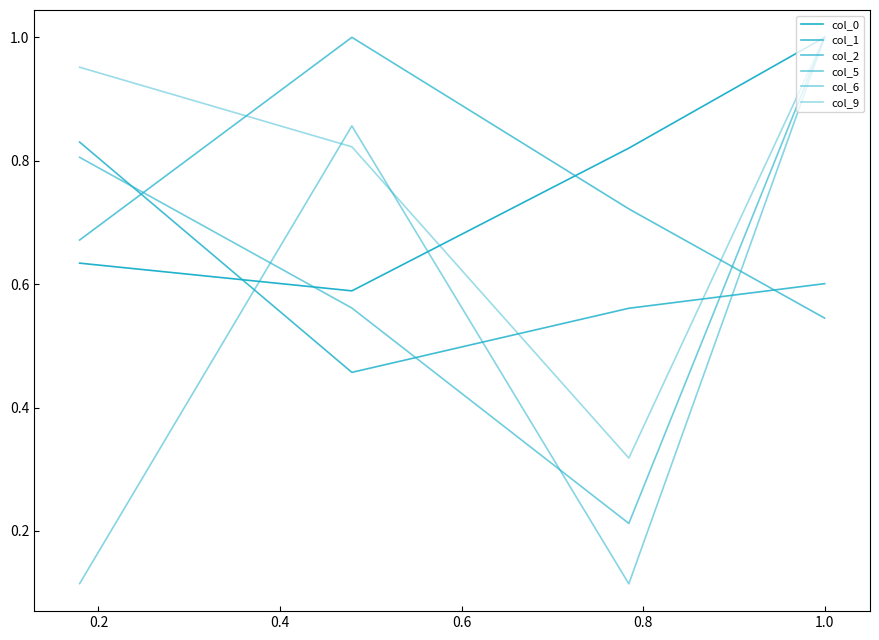

Between 0.6 and 0.4, which is larger?

0.6